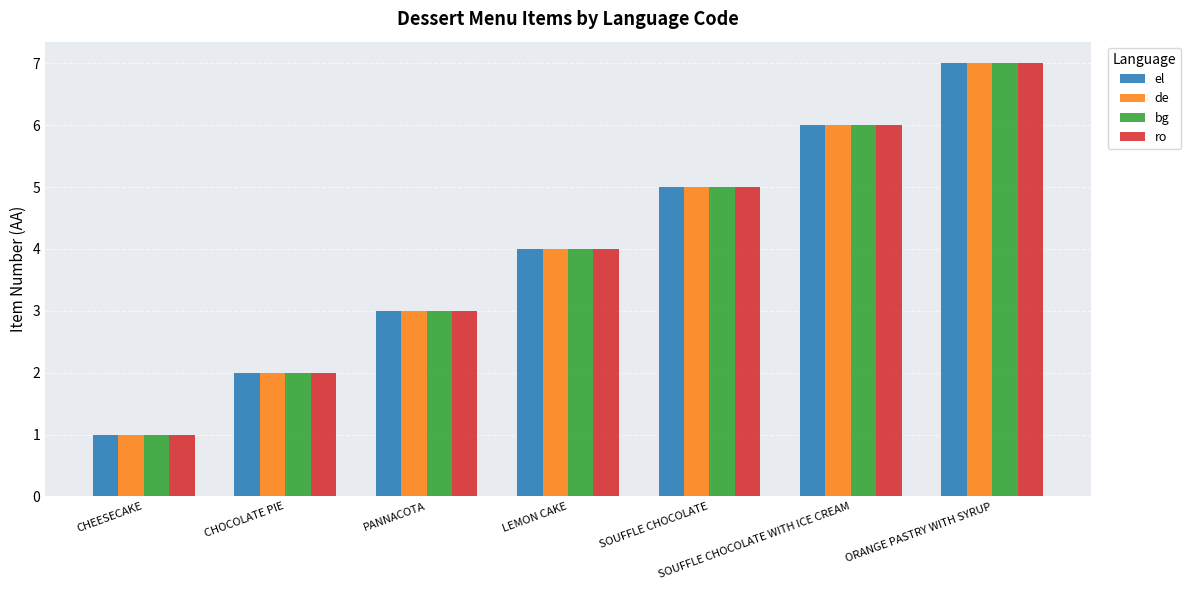

What is the difference between the maximum and minimum values in the ro series?

6